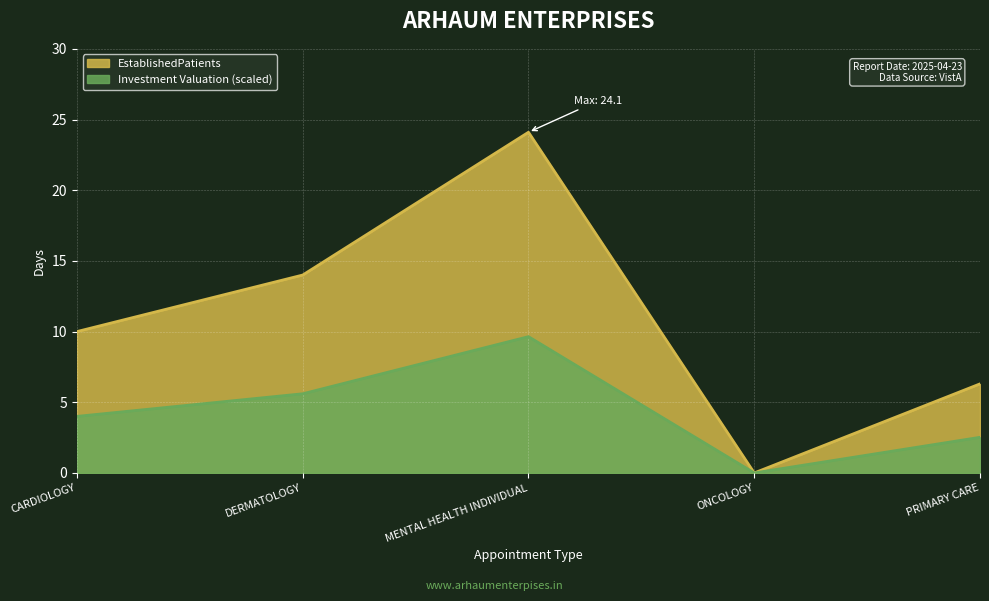

At which label is the value closest to 12?

CARDIOLOGY